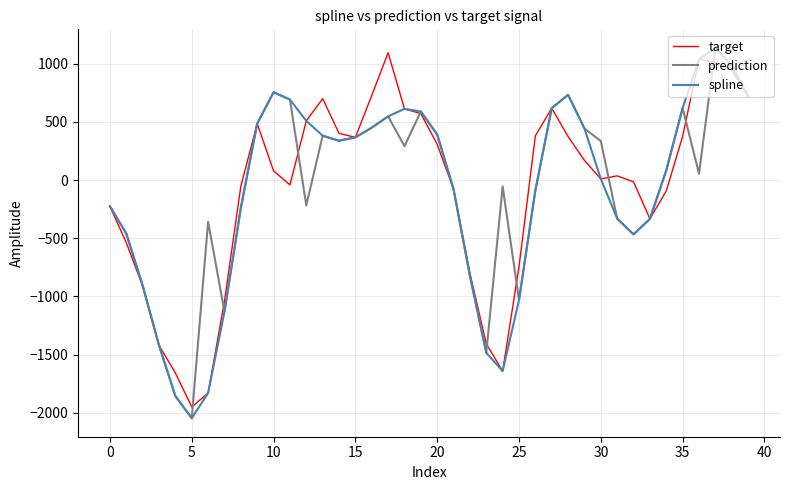

What is the minimum value for prediction?

-2046.1